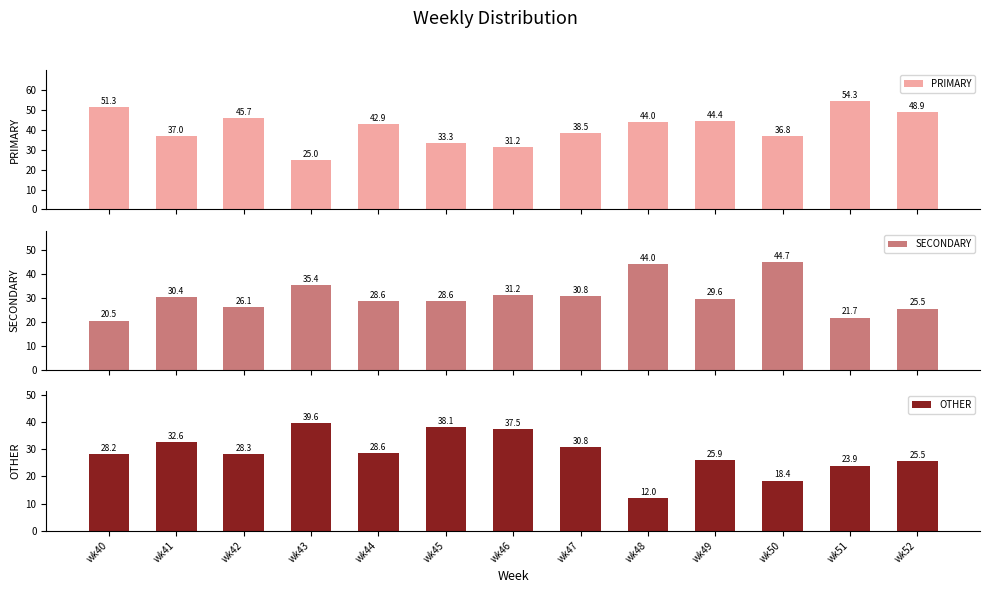

Reading right to left, list all the values displayed in this chart.

PRIMARY: 48.9	54.3	36.8	44.4	44.0	38.5	31.2	33.3	42.9	25.0	45.7	37.0	51.3
SECONDARY: 25.5	21.7	44.7	29.6	44.0	30.8	31.2	28.6	28.6	35.4	26.1	30.4	20.5
OTHER: 25.5	23.9	18.4	25.9	12.0	30.8	37.5	38.1	28.6	39.6	28.3	32.6	28.2